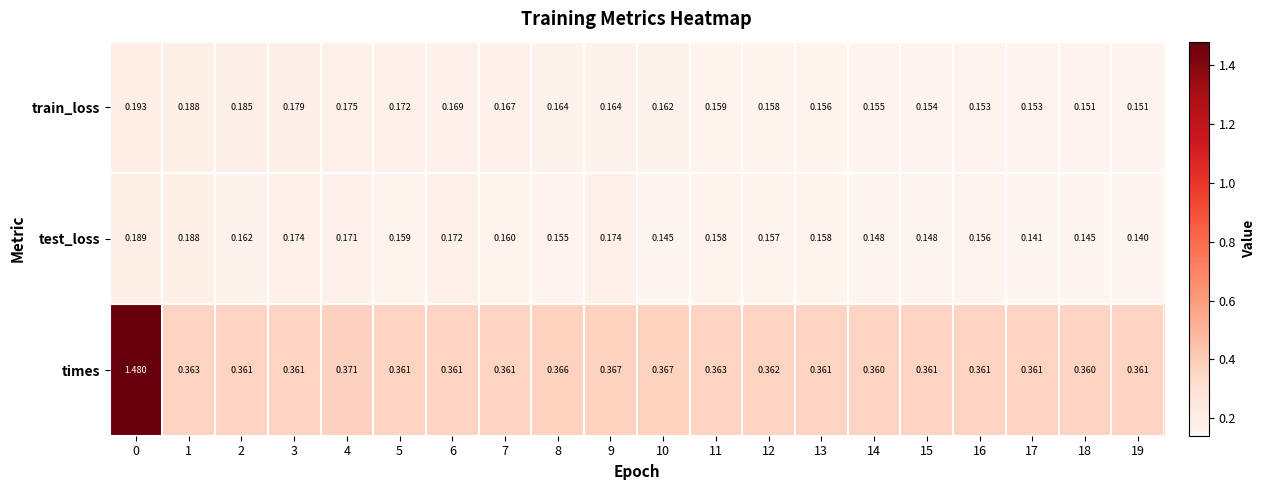

At how many categories does at least one series exceed 1?

1